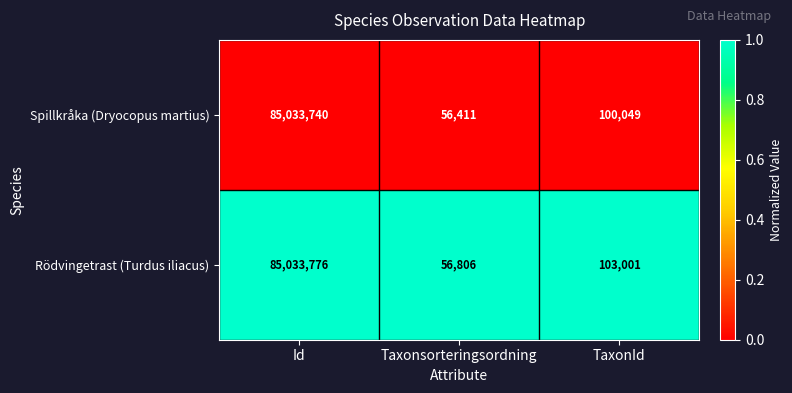

Reading left to right, list all the values displayed in this chart.

Spillkråka (Dryocopus martius): Id=85033740	Taxonsorteringsordning=56411	TaxonId=100049
Rödvingetrast (Turdus iliacus): Id=85033776	Taxonsorteringsordning=56806	TaxonId=103001